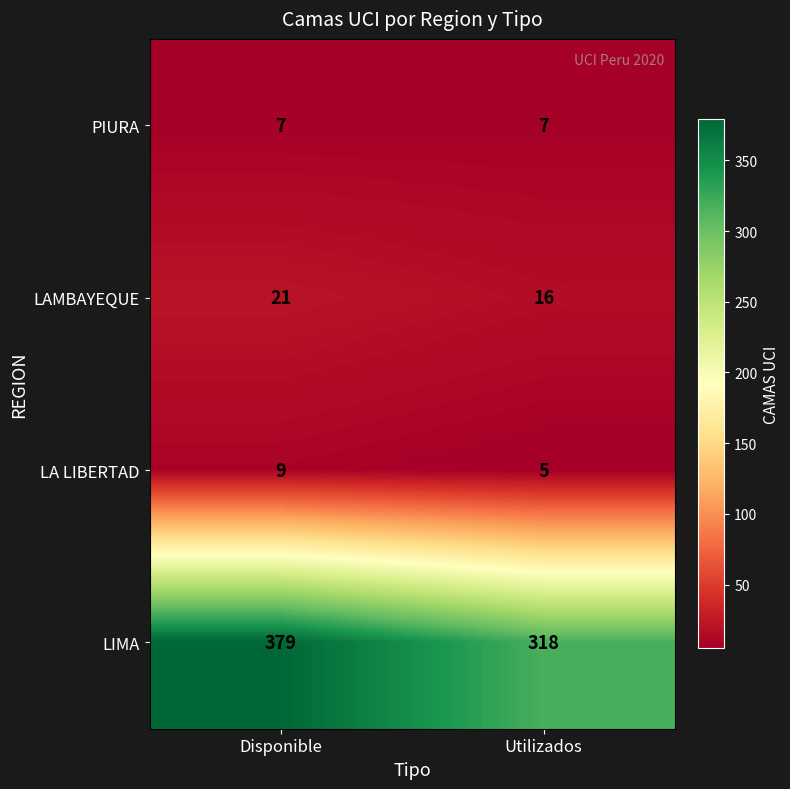

Between Disponible and Utilizados, which series saw the biggest shift?

LIMA